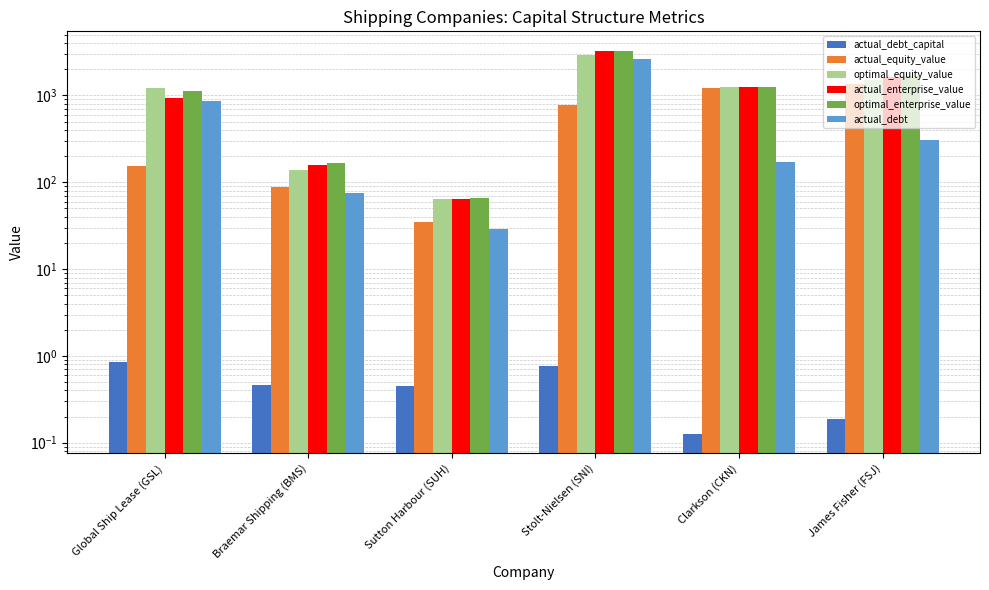

The actual_equity_value series shows 155.6 at Global Ship Lease (GSL). True or false?

True